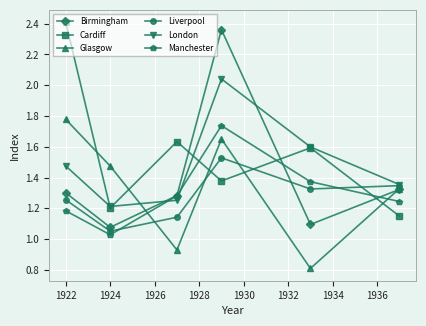

After their last crossing, which series has the higher values: Manchester or Liverpool?

Liverpool